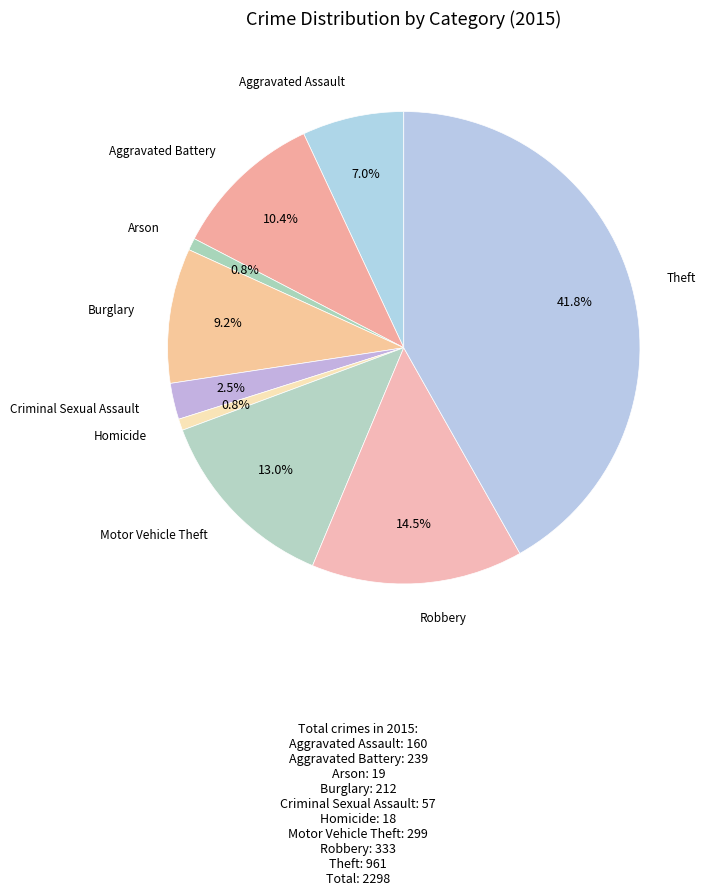

Count the number of slices in the pie.

9